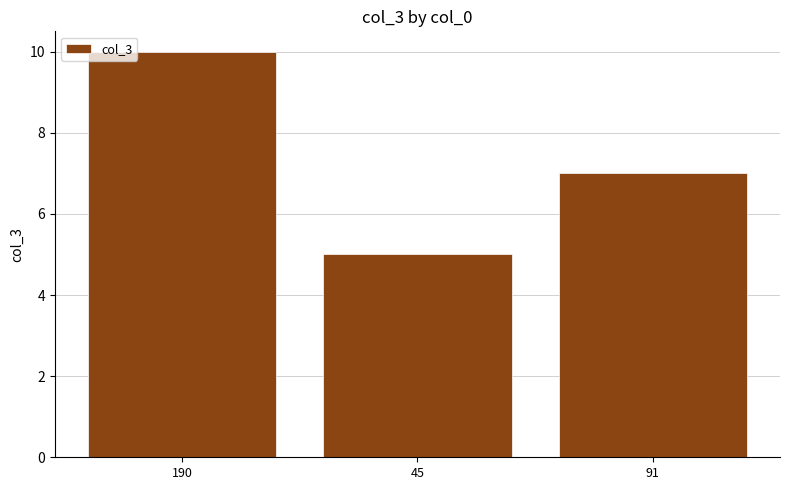

Which label corresponds to the largest value in the chart?

190